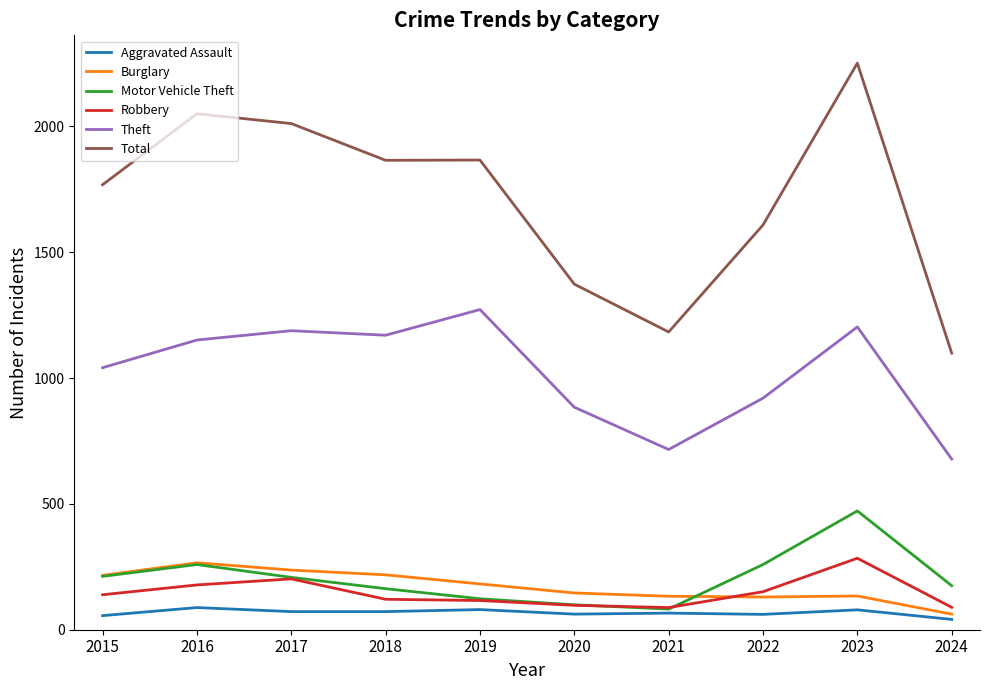

What is the spread (max minus min) of values at 2017?

1939